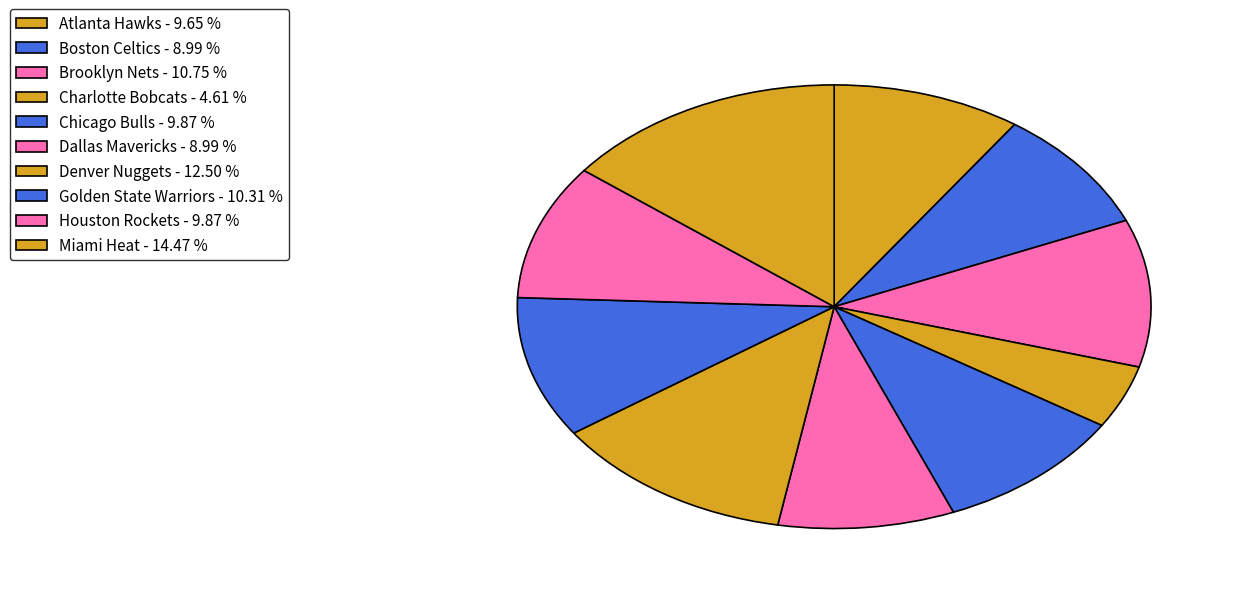

To the nearest percent, what is the difference between the largest and smallest slice percentages?

10%